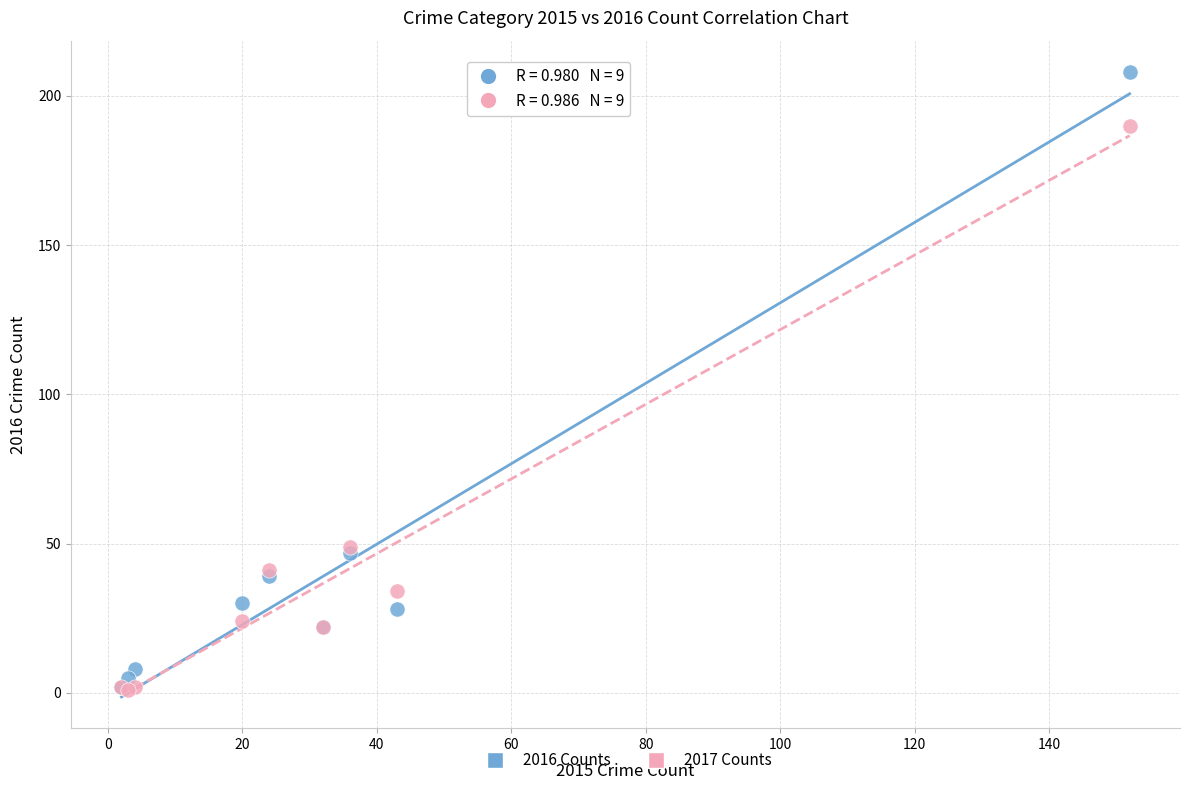

What are all the series names shown in the legend?

2016 Counts, 2017 Counts